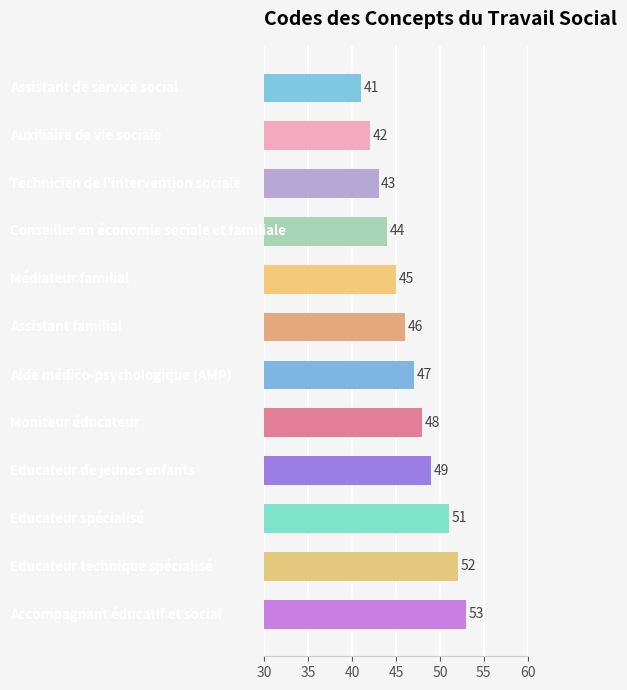

What is the sum of all values?

561